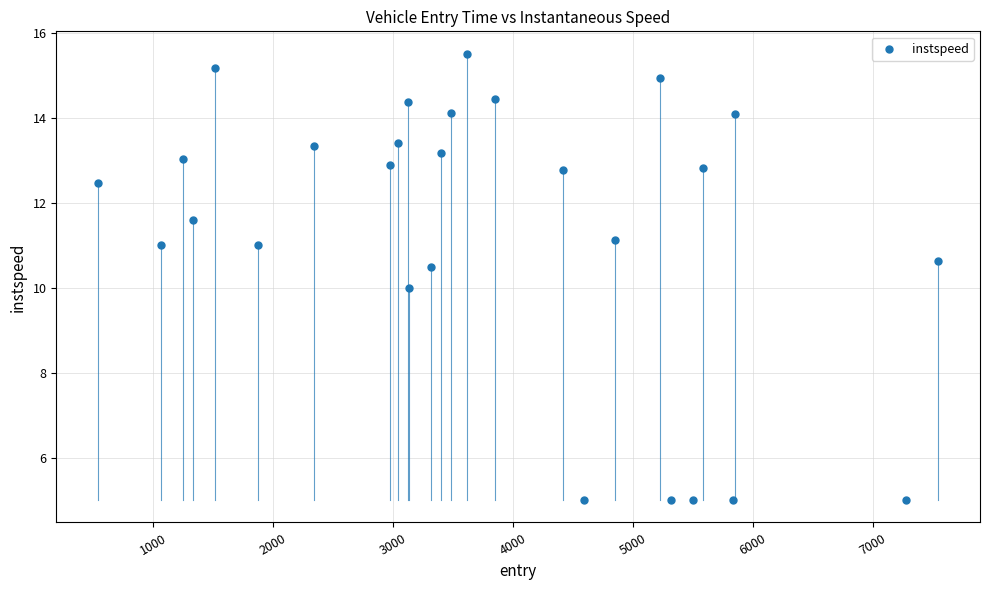

What is the range of Y values (max minus min)?

10.5